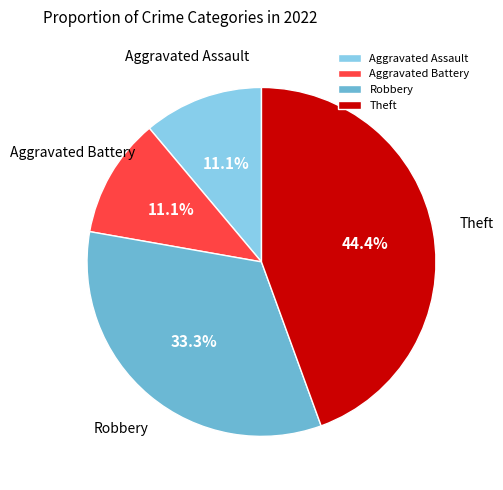

Is Aggravated Battery the majority of the pie?

No